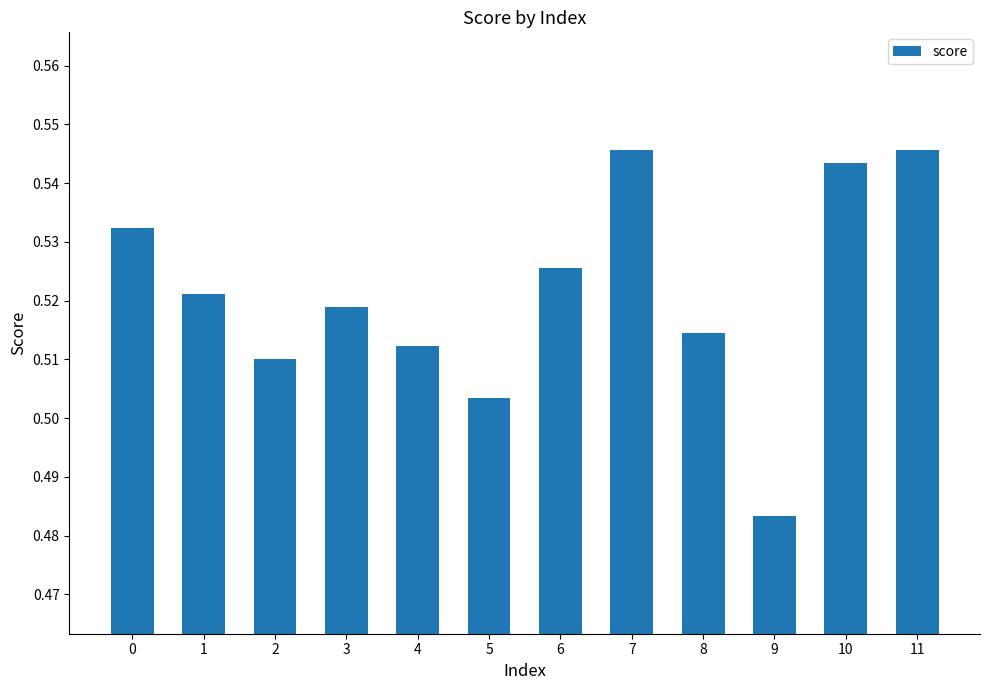

At which category does the chart reach its minimum across all series?

9